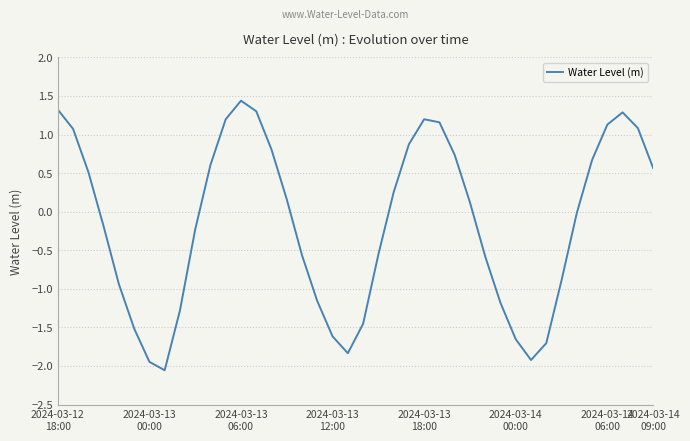

What is the minimum value shown in the chart?

-2.1